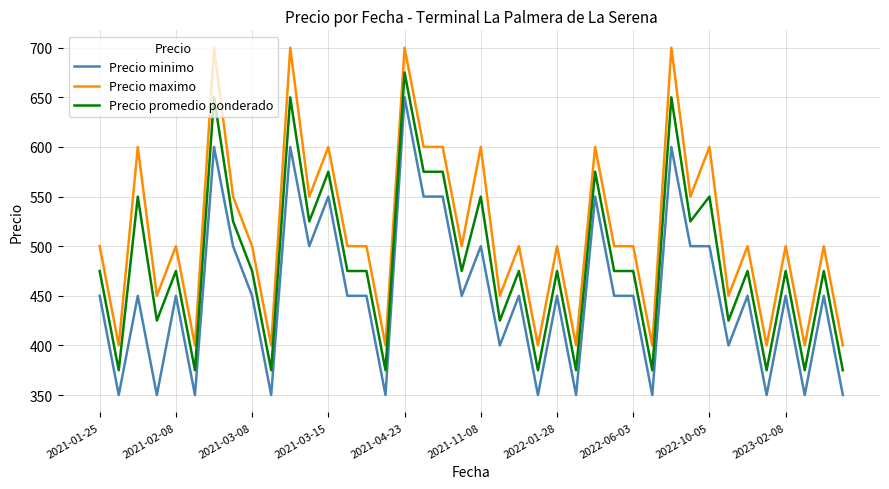

Which series has the largest total across all categories?

Precio maximo